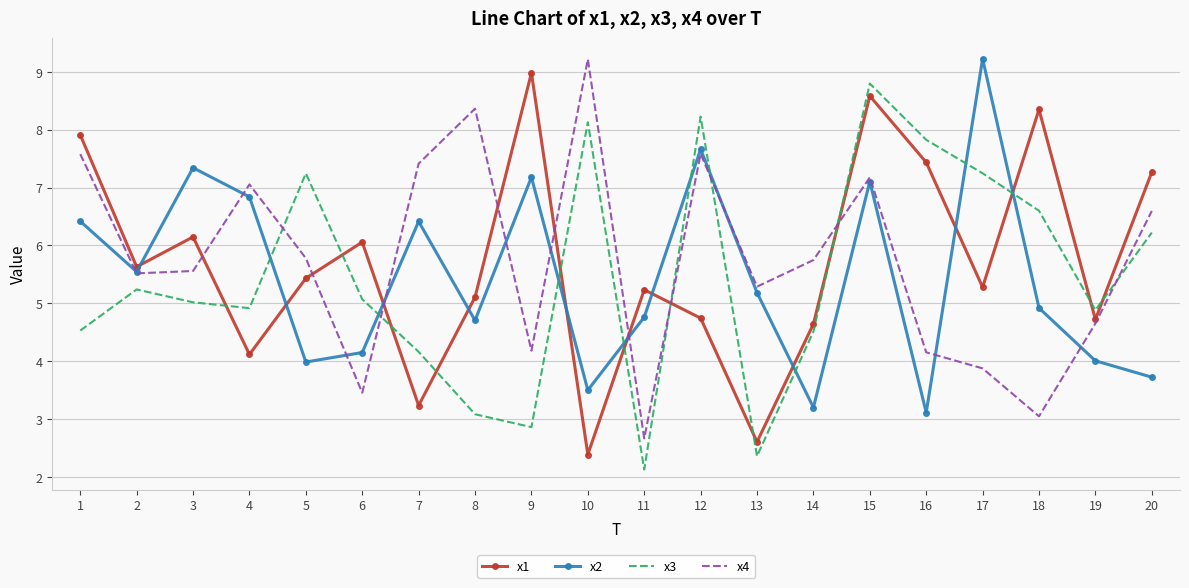

What is the difference between the x2 values at 8 and 5?

0.7